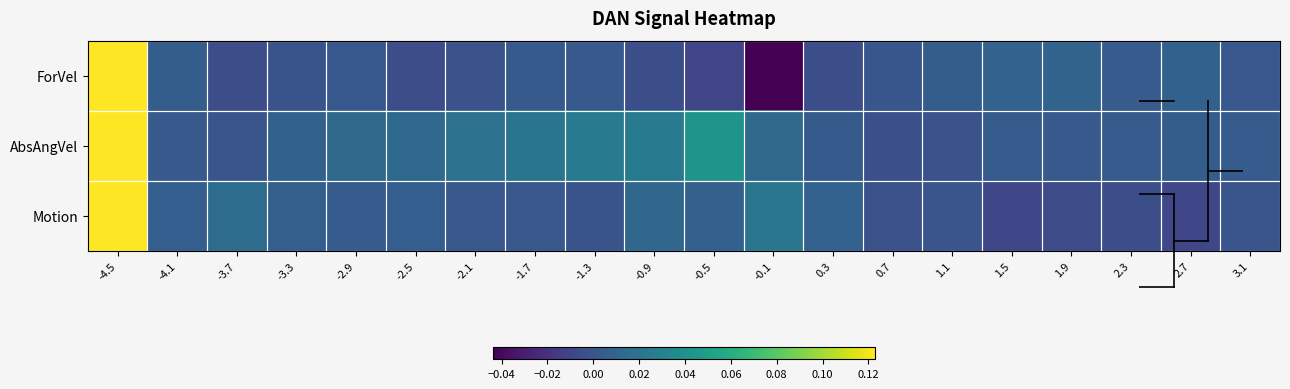

Reading left to right, what are all the values shown in this chart?

ForVel: -4.5=0.1	-4.1=0.0	-3.7=-0.0	-3.3=-0.0	-2.9=0.0	-2.5=-0.0	-2.1=-0.0	-1.7=0.0	-1.3=0.0	-0.9=-0.0	-0.5=-0.0	-0.1=-0.0	0.3=-0.0	0.7=0.0	1.1=0.0	1.5=0.0	1.9=0.0	2.3=0.0	2.7=0.0	3.1=0.0
AbsAngVel: -4.5=0.1	-4.1=0.0	-3.7=0.0	-3.3=0.0	-2.9=0.0	-2.5=0.0	-2.1=0.0	-1.7=0.0	-1.3=0.0	-0.9=0.0	-0.5=0.0	-0.1=0.0	0.3=0.0	0.7=-0.0	1.1=-0.0	1.5=0.0	1.9=0.0	2.3=0.0	2.7=0.0	3.1=0.0
Motion: -4.5=0.1	-4.1=0.0	-3.7=0.0	-3.3=0.0	-2.9=0.0	-2.5=0.0	-2.1=0.0	-1.7=0.0	-1.3=-0.0	-0.9=0.0	-0.5=0.0	-0.1=0.0	0.3=0.0	0.7=-0.0	1.1=0.0	1.5=-0.0	1.9=-0.0	2.3=-0.0	2.7=-0.0	3.1=0.0